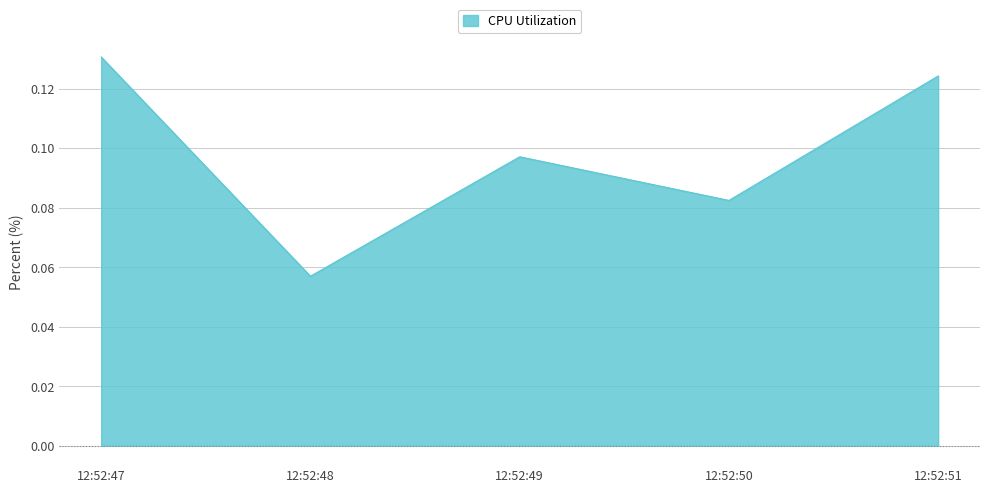

List the labels in order of CPU Utilization value, largest first.

12:52:47, 12:52:51, 12:52:49, 12:52:50, 12:52:48